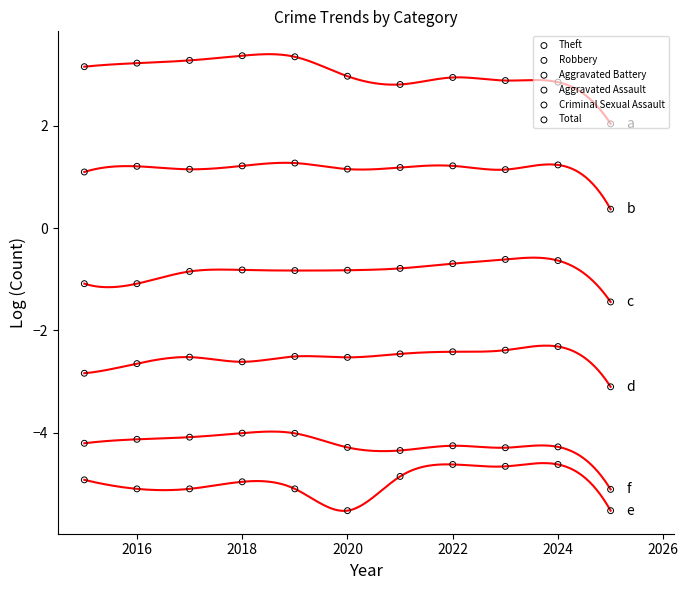

What is the total value across all series at 2018?

-8.1